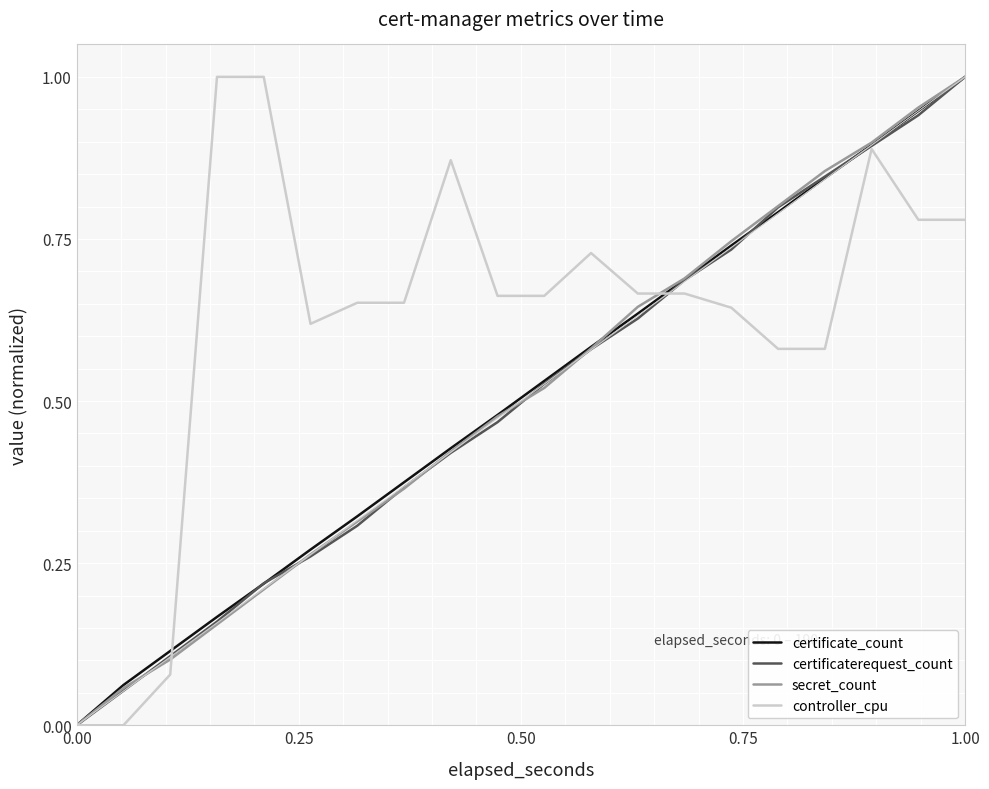

Does the chart display data point markers on the line(s)?

No